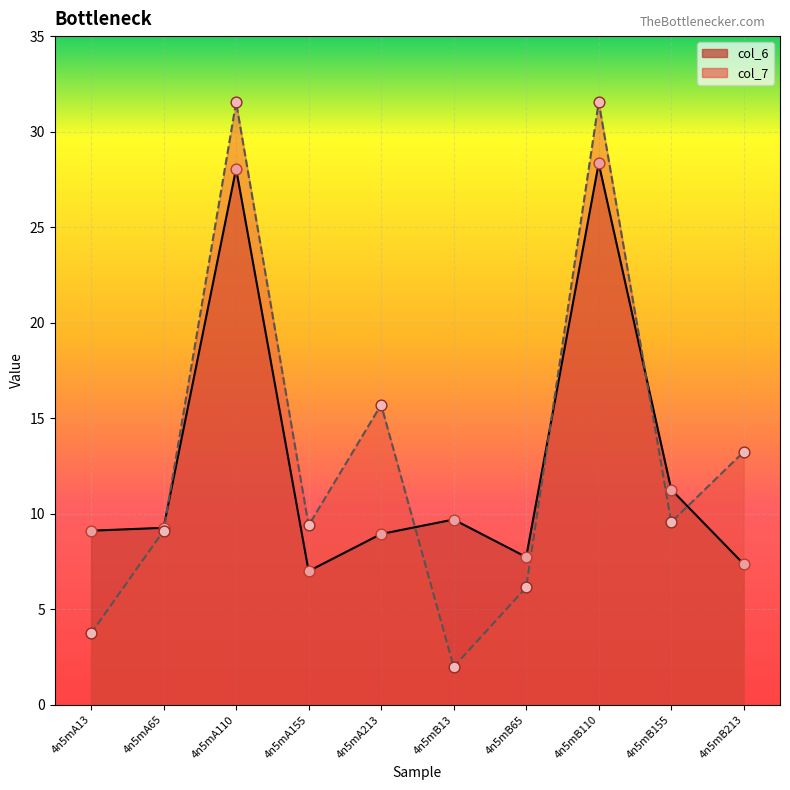

Which series has the largest total across all categories?

col_7